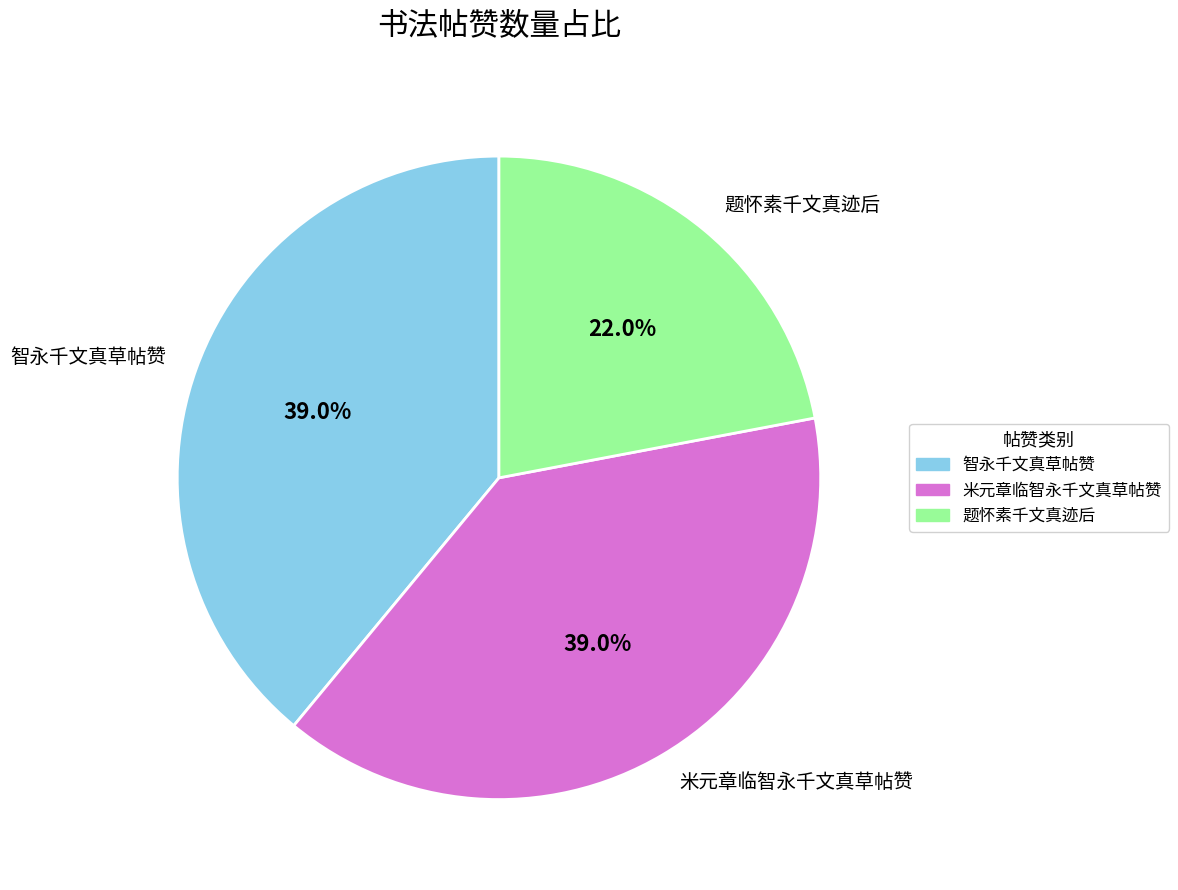

What percentage do 题怀素千文真迹后 and 智永千文真草帖赞 together represent?

61.0%